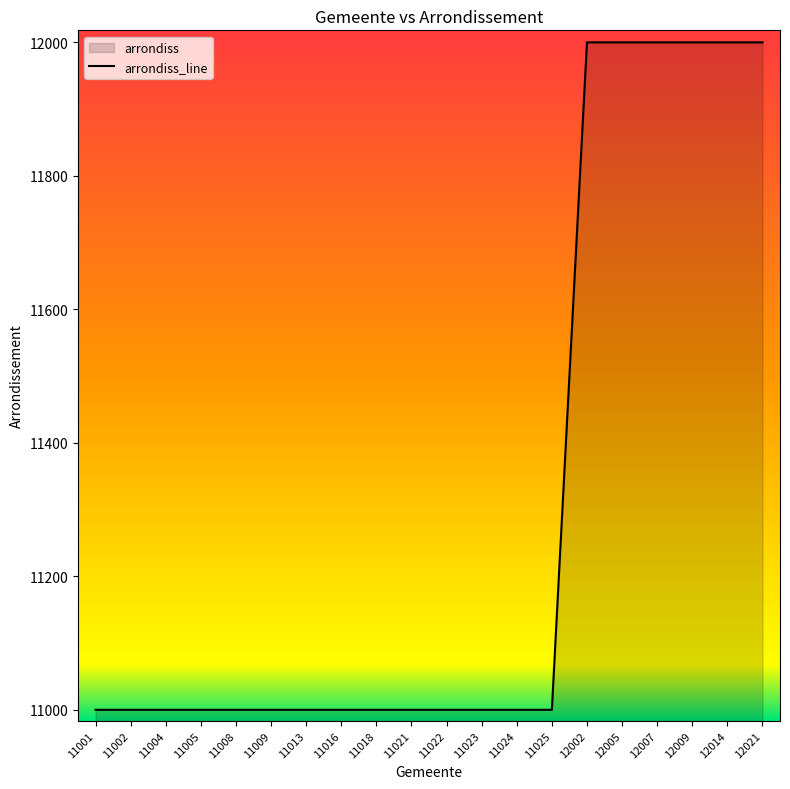

How many data points does each series have?

20